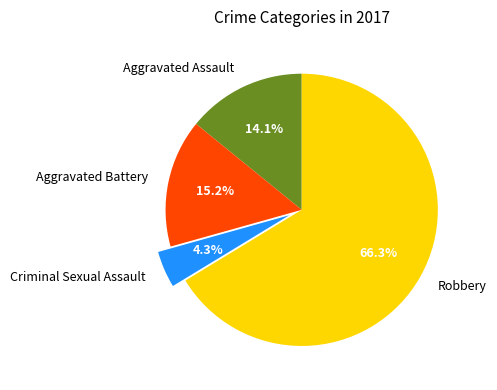

How many slices are in this pie chart?

4